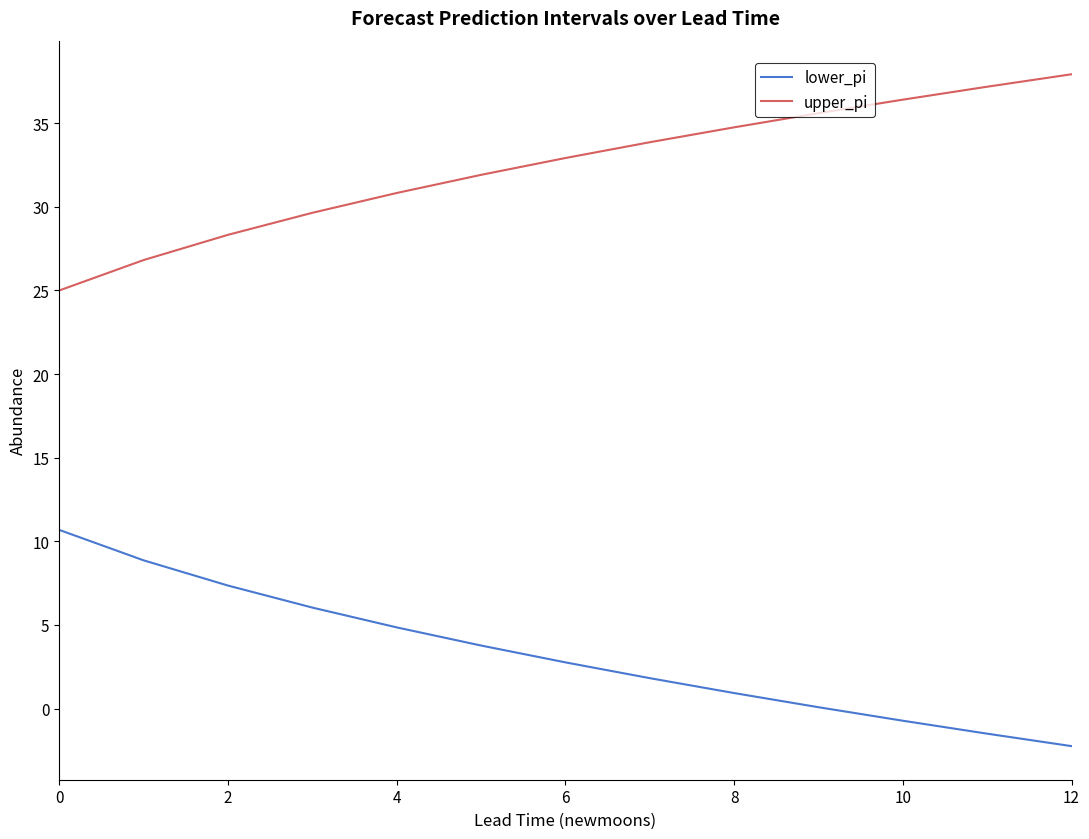

Does the chart have visible grid lines?

No